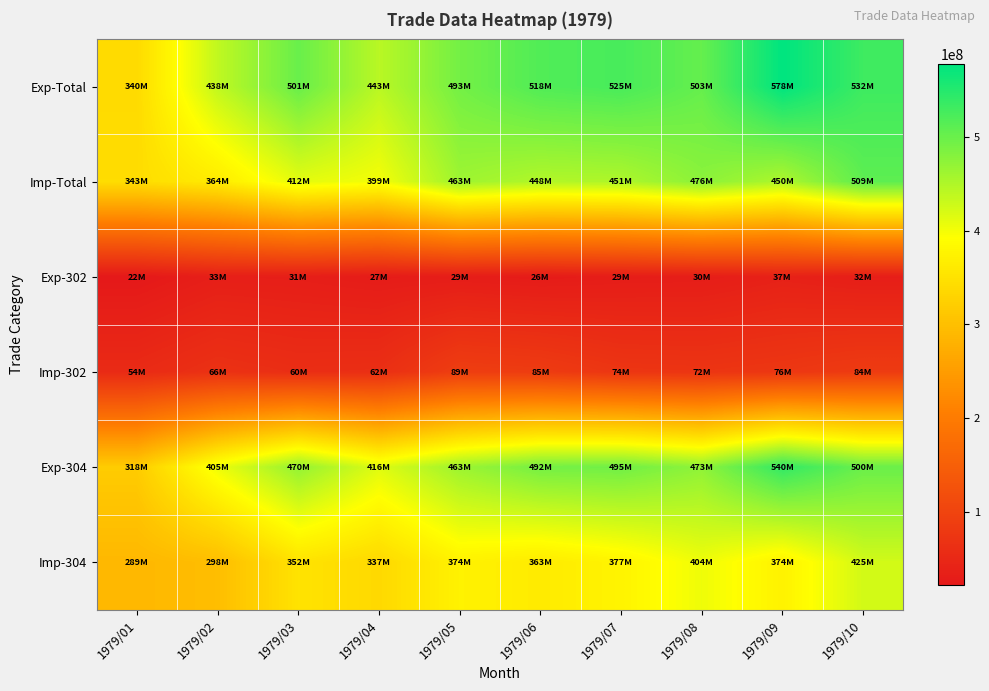

What is the spread (max minus min) of values at 1979/01?

321419661